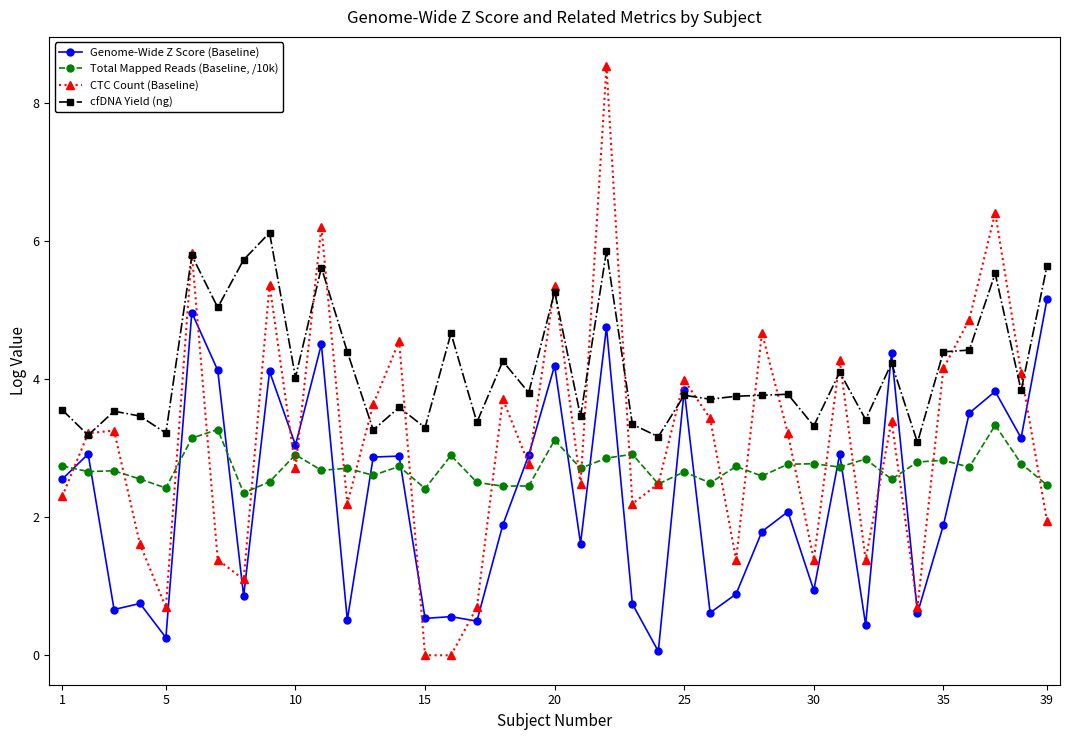

What is the highest value of the Total Mapped Reads (Baseline, /10k) series?

3.3